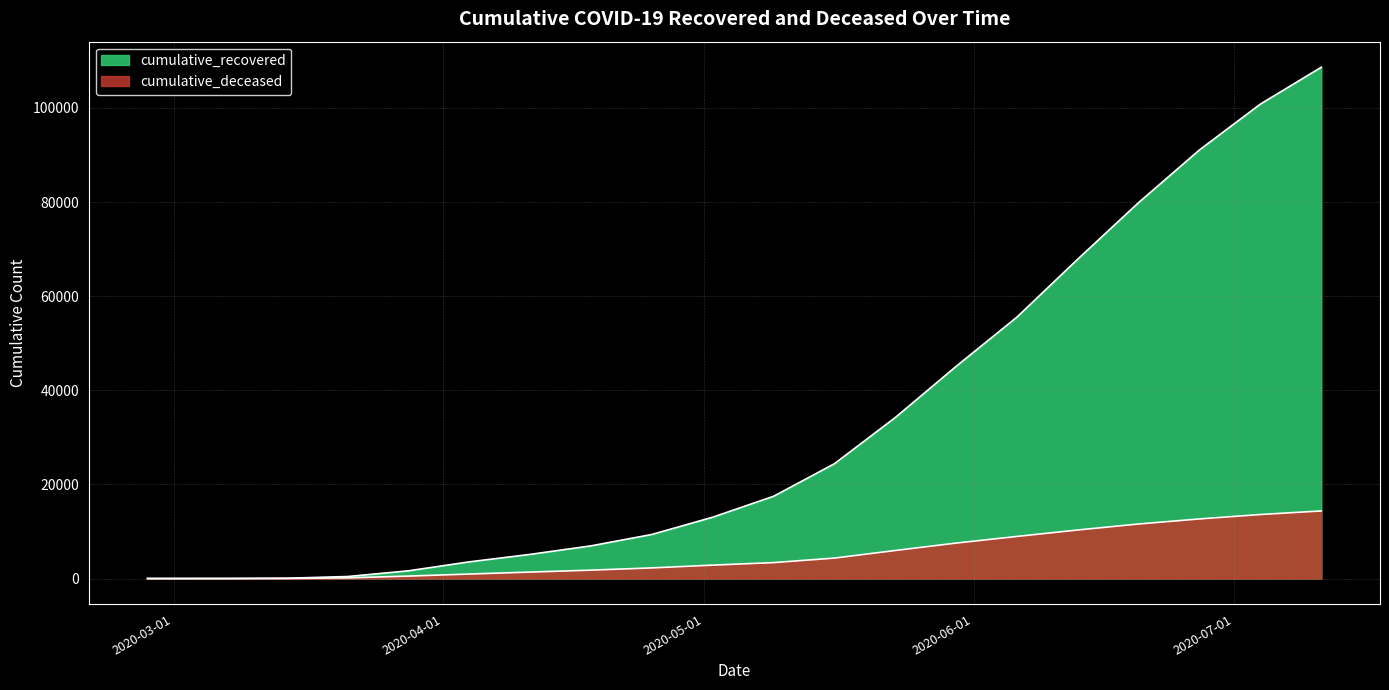

Where does the cumulative_deceased series first go above 3382?

2020-05-16